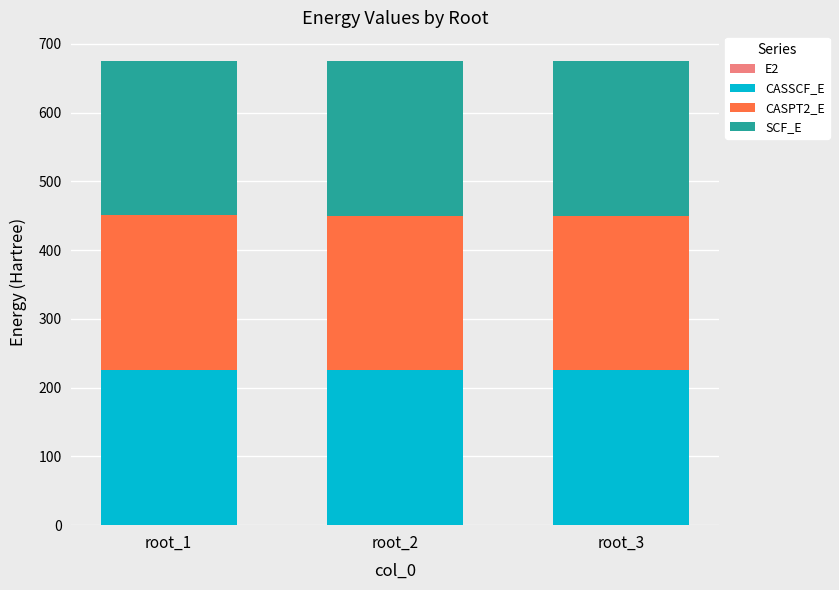

How many series are shown in this chart?

4